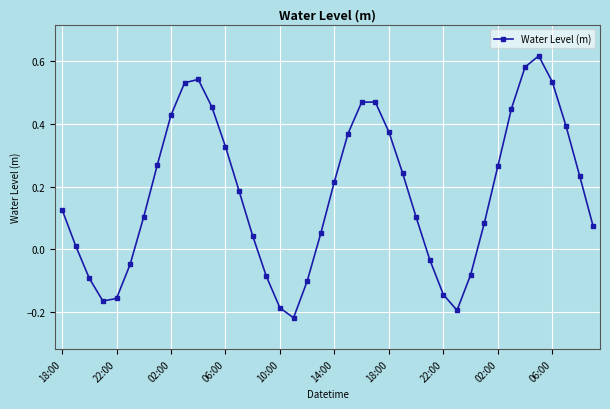

What is the difference between the maximum and minimum values?

0.8